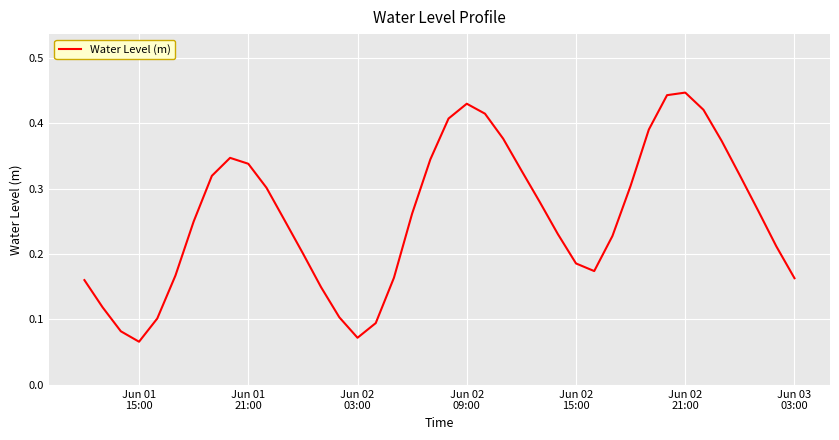

Does the chart display data point markers on the line(s)?

No